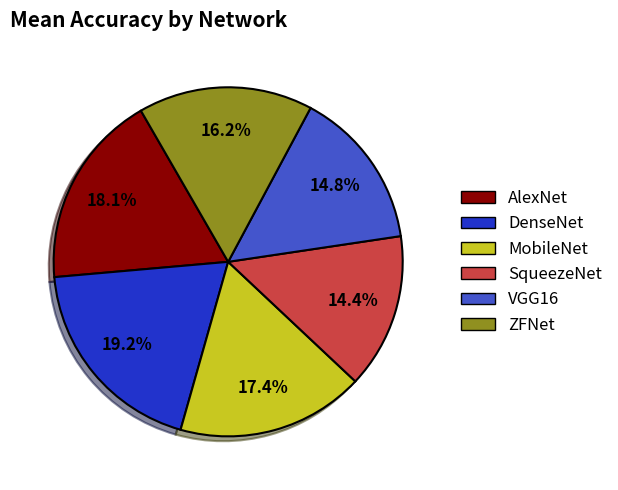

What percentage is the MobileNet slice, to the nearest percent?

17%